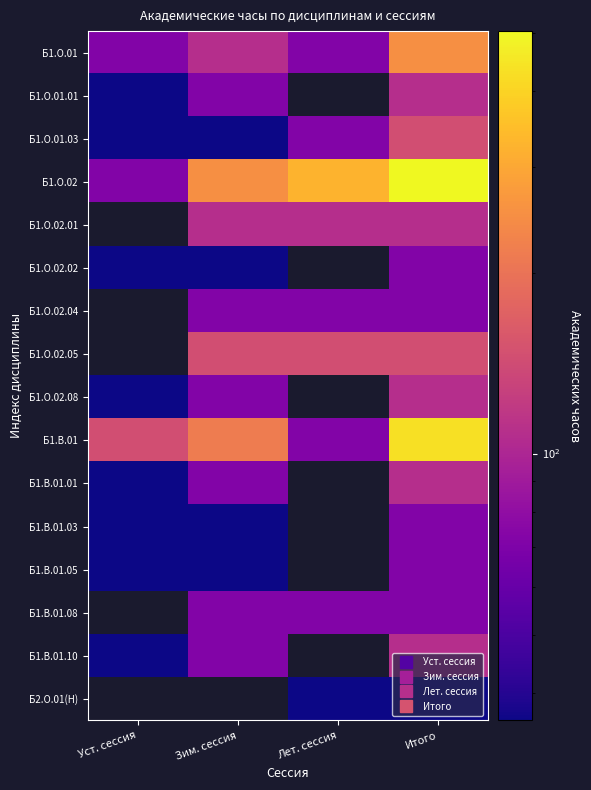

What is the difference between the Б1.О.02.08 values at Итого and Уст. сессия?

72.0